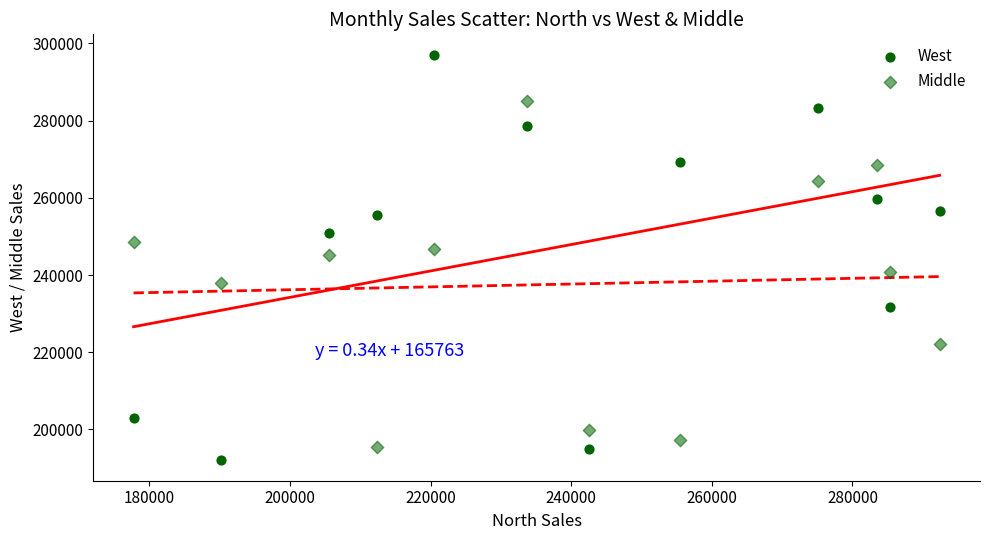

How many data points are displayed?

24